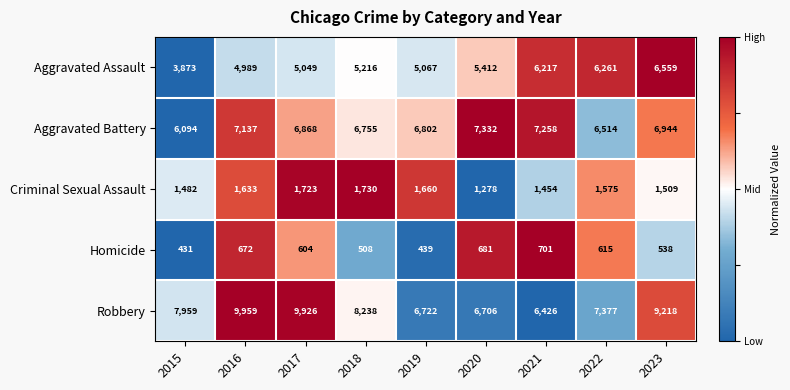

How many series are shown in this chart?

5